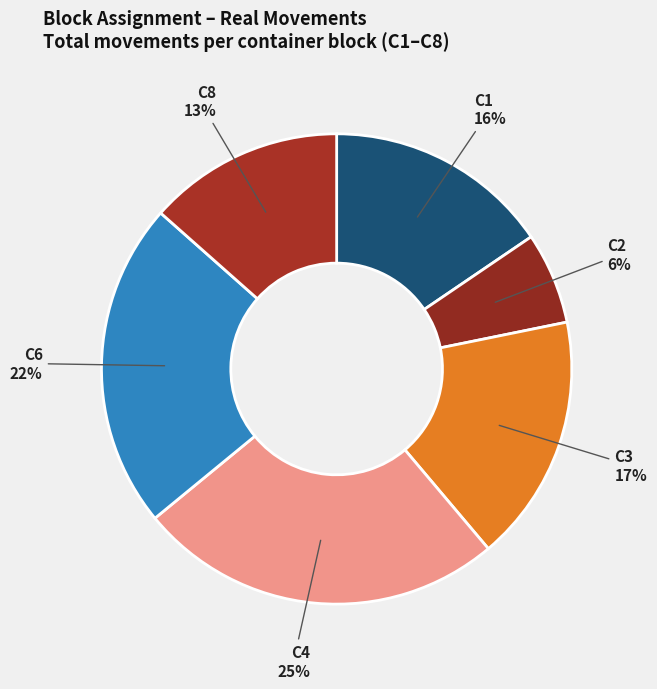

The C8 slice represents 13% of the pie. True or false?

True